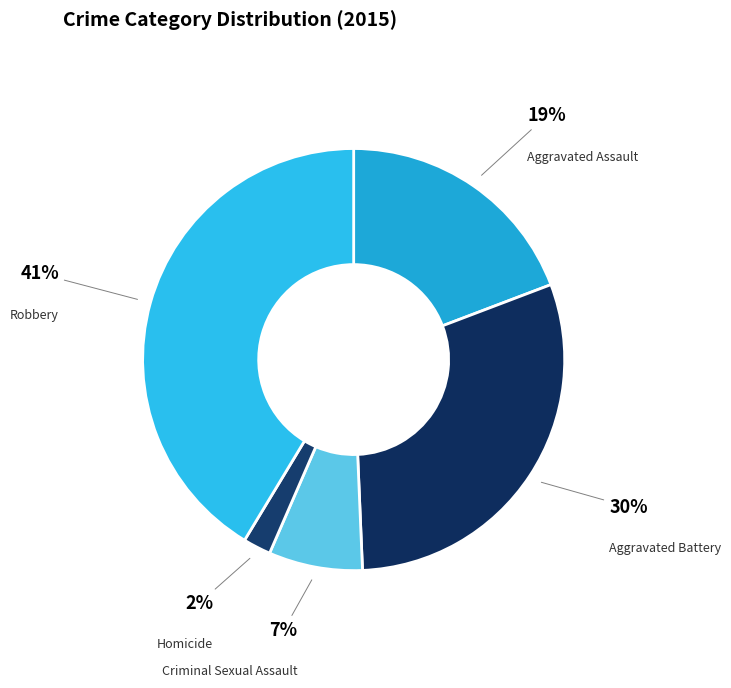

Which category has the biggest portion of the pie?

Robbery